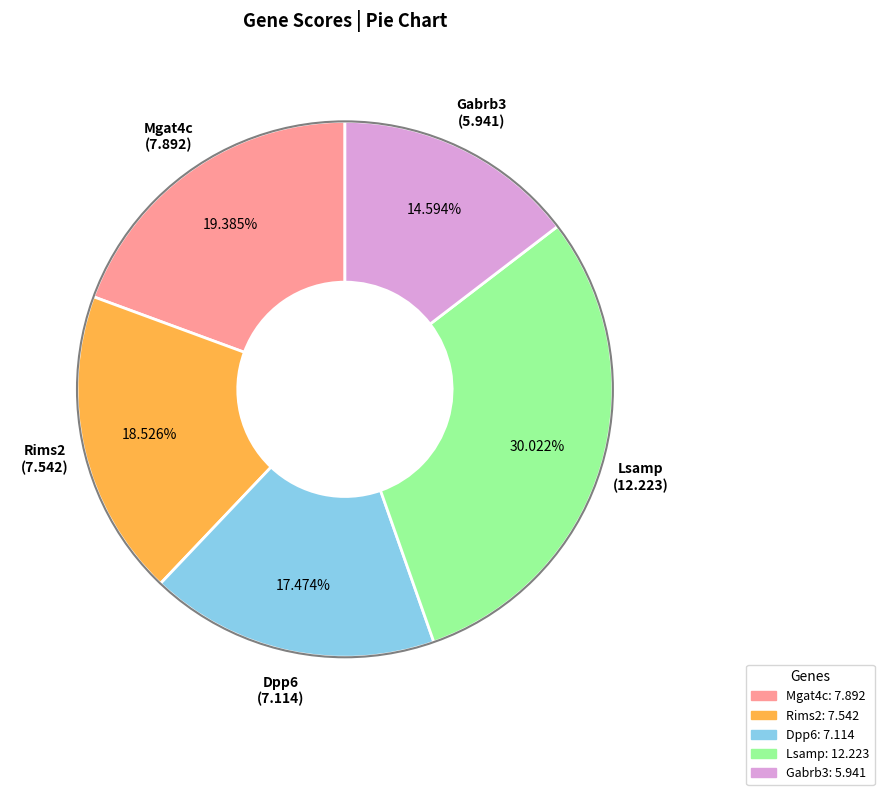

Which has a higher value, Gabrb3 or Dpp6?

Dpp6